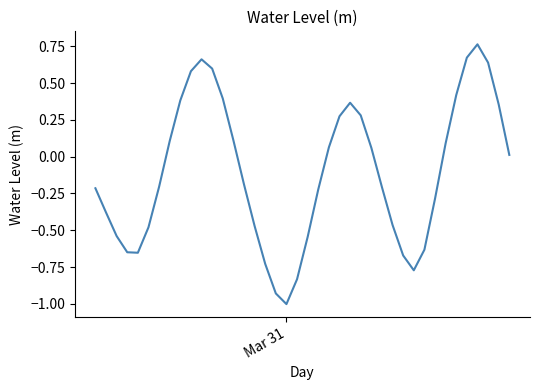

What is the smallest value displayed?

-1.0